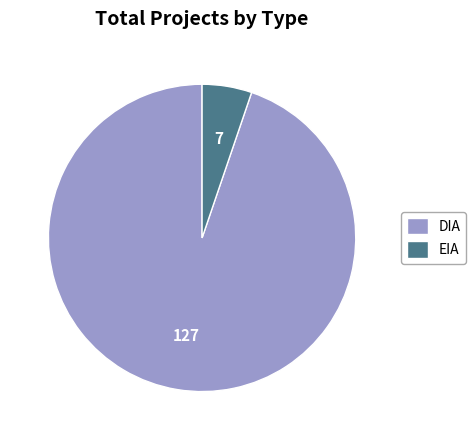

How many segments does this pie chart have?

2